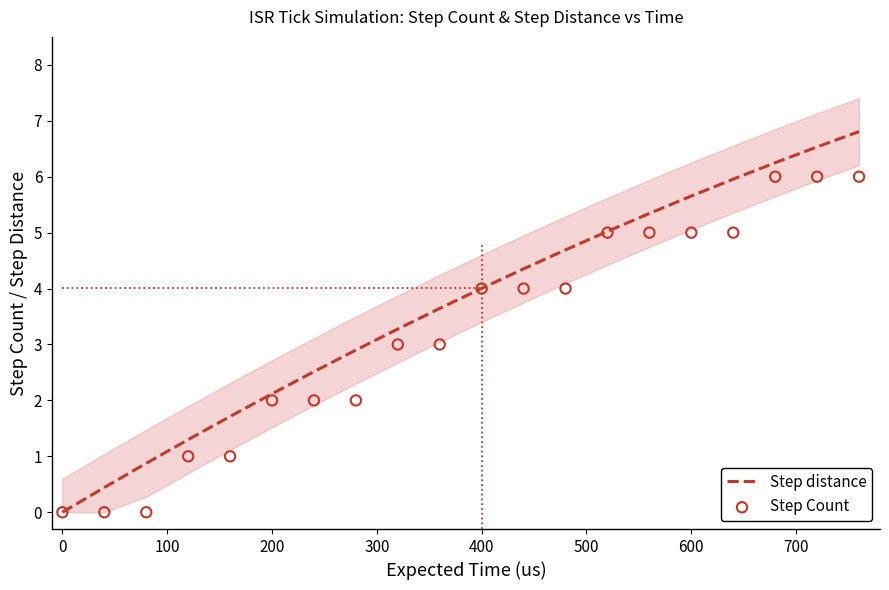

Which series has the largest Y range (max minus min)?

Step distance